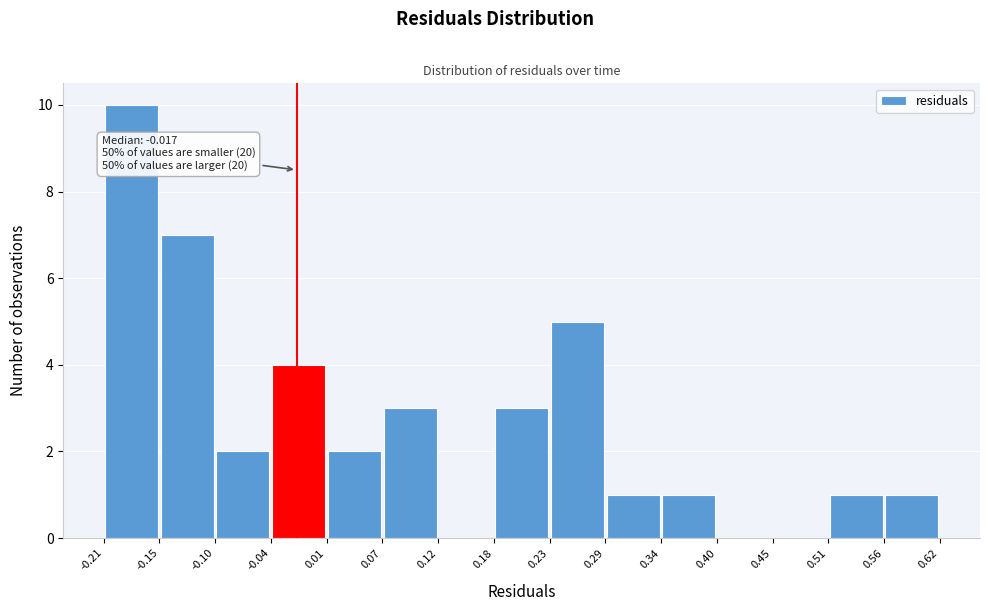

Over which range of the x-axis is the bar tallest?

-0.21 to -0.15